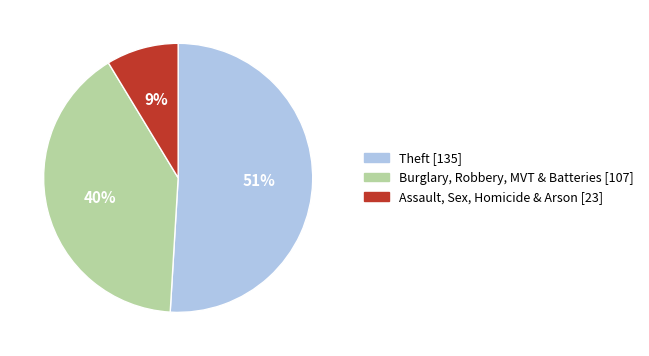

To the nearest percent, what is the average slice percentage?

33%